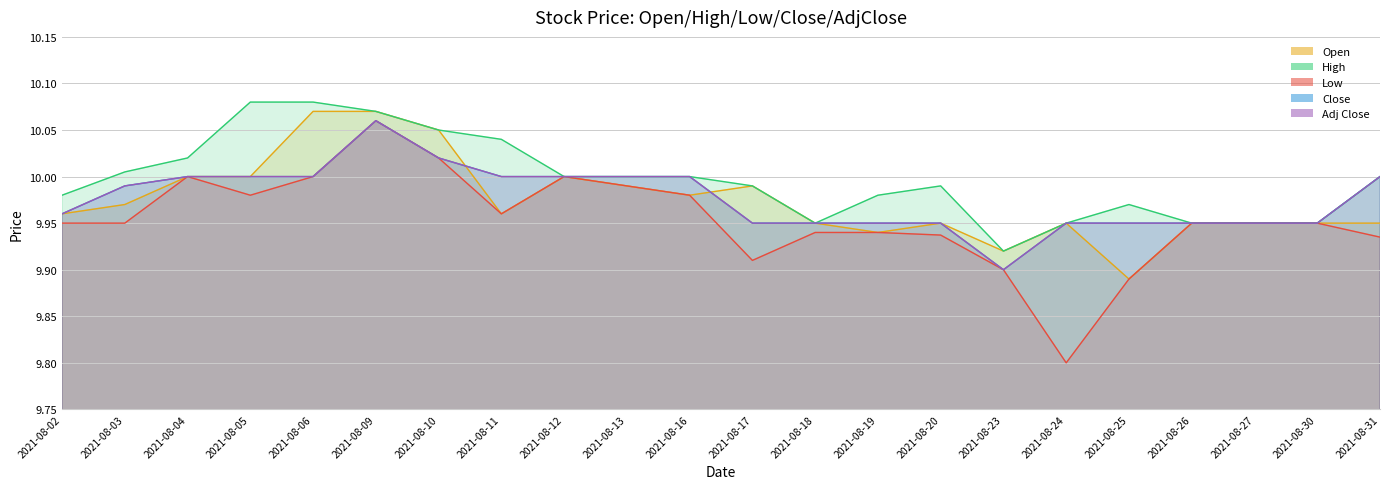

Reading left to right, extract all data points from this chart.

Open: 2021-08-02=10.0	2021-08-03=10.0	2021-08-04=10.0	2021-08-05=10.0	2021-08-06=10.1	2021-08-09=10.1	2021-08-10=10.1	2021-08-11=10.0	2021-08-12=10.0	2021-08-13=10.0	2021-08-16=10.0	2021-08-17=10.0	2021-08-18=9.9	2021-08-19=9.9	2021-08-20=9.9	2021-08-23=9.9	2021-08-24=9.9	2021-08-25=9.9	2021-08-26=9.9	2021-08-27=9.9	2021-08-30=9.9	2021-08-31=9.9
High: 2021-08-02=10.0	2021-08-03=10.0	2021-08-04=10.0	2021-08-05=10.1	2021-08-06=10.1	2021-08-09=10.1	2021-08-10=10.1	2021-08-11=10.0	2021-08-12=10.0	2021-08-13=10.0	2021-08-16=10.0	2021-08-17=10.0	2021-08-18=9.9	2021-08-19=10.0	2021-08-20=10.0	2021-08-23=9.9	2021-08-24=9.9	2021-08-25=10.0	2021-08-26=9.9	2021-08-27=9.9	2021-08-30=9.9	2021-08-31=10.0
Low: 2021-08-02=9.9	2021-08-03=9.9	2021-08-04=10.0	2021-08-05=10.0	2021-08-06=10.0	2021-08-09=10.1	2021-08-10=10.0	2021-08-11=10.0	2021-08-12=10.0	2021-08-13=10.0	2021-08-16=10.0	2021-08-17=9.9	2021-08-18=9.9	2021-08-19=9.9	2021-08-20=9.9	2021-08-23=9.9	2021-08-24=9.8	2021-08-25=9.9	2021-08-26=9.9	2021-08-27=9.9	2021-08-30=9.9	2021-08-31=9.9
Close: 2021-08-02=10.0	2021-08-03=10.0	2021-08-04=10.0	2021-08-05=10.0	2021-08-06=10.0	2021-08-09=10.1	2021-08-10=10.0	2021-08-11=10.0	2021-08-12=10.0	2021-08-13=10.0	2021-08-16=10.0	2021-08-17=9.9	2021-08-18=9.9	2021-08-19=9.9	2021-08-20=9.9	2021-08-23=9.9	2021-08-24=9.9	2021-08-25=9.9	2021-08-26=9.9	2021-08-27=9.9	2021-08-30=9.9	2021-08-31=10.0
Adj Close: 2021-08-02=10.0	2021-08-03=10.0	2021-08-04=10.0	2021-08-05=10.0	2021-08-06=10.0	2021-08-09=10.1	2021-08-10=10.0	2021-08-11=10.0	2021-08-12=10.0	2021-08-13=10.0	2021-08-16=10.0	2021-08-17=9.9	2021-08-18=9.9	2021-08-19=9.9	2021-08-20=9.9	2021-08-23=9.9	2021-08-24=9.9	2021-08-25=9.9	2021-08-26=9.9	2021-08-27=9.9	2021-08-30=9.9	2021-08-31=10.0